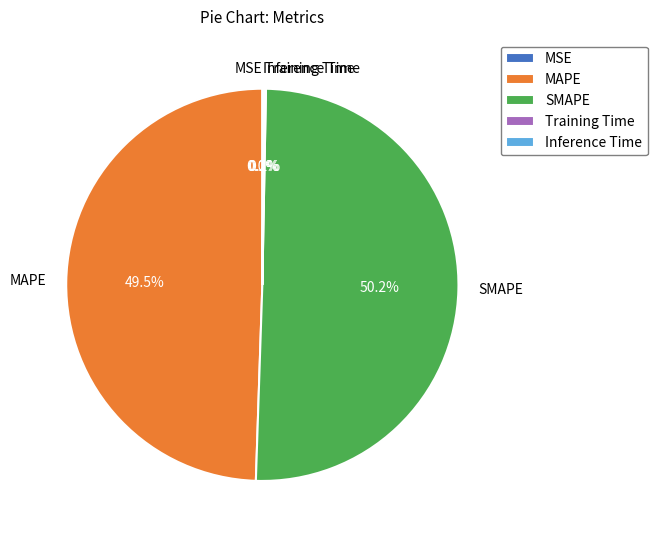

Which category accounts for the majority?

SMAPE